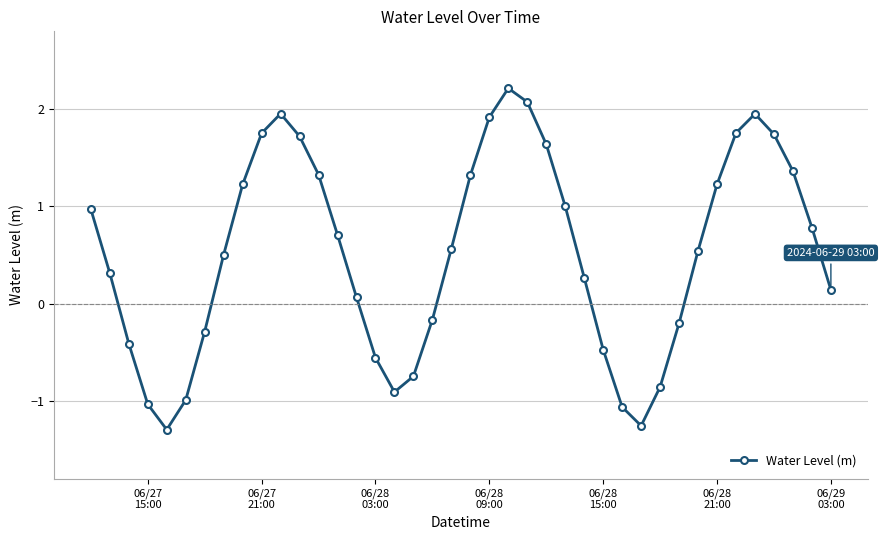

What is the difference between the maximum and minimum values?

3.5